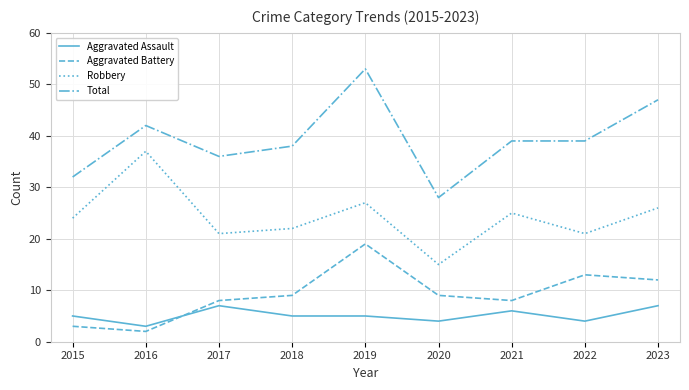

True or false: Robbery and Total intersect in this chart.

False